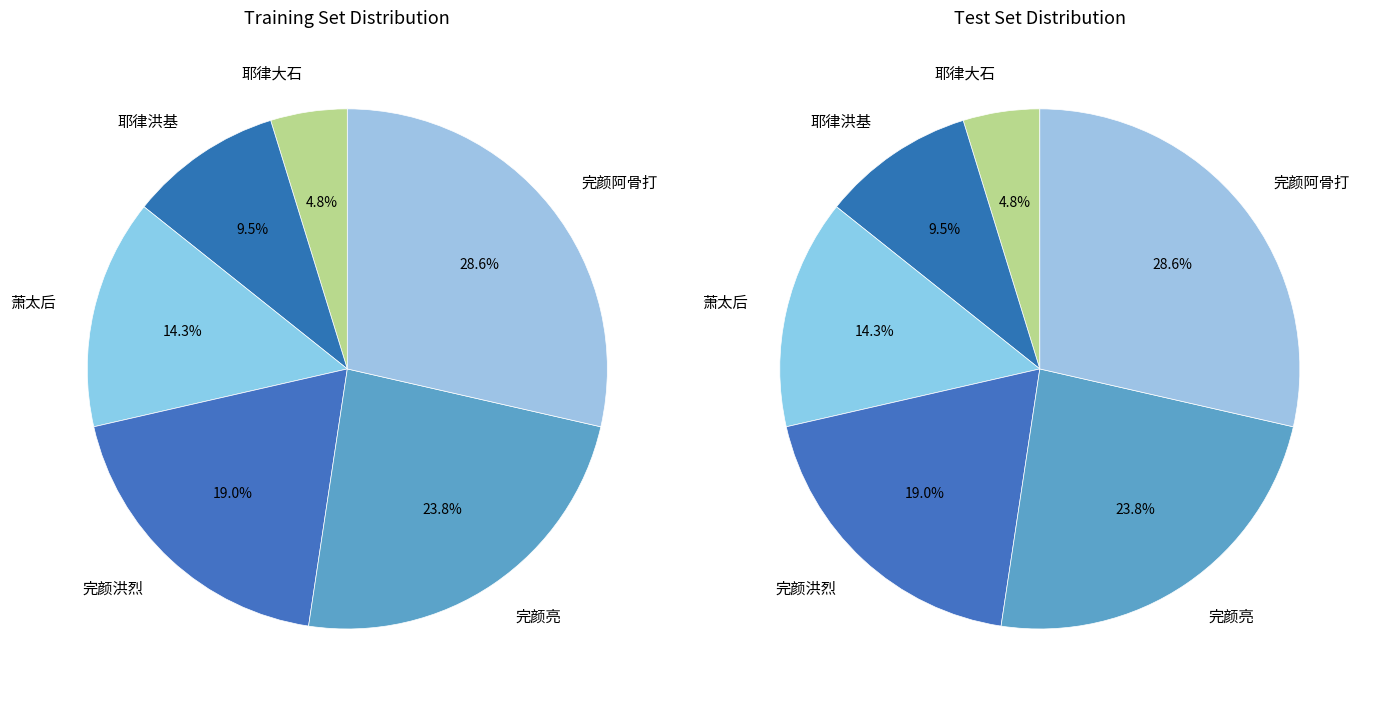

Which category has the biggest portion of the pie?

完颜阿骨打